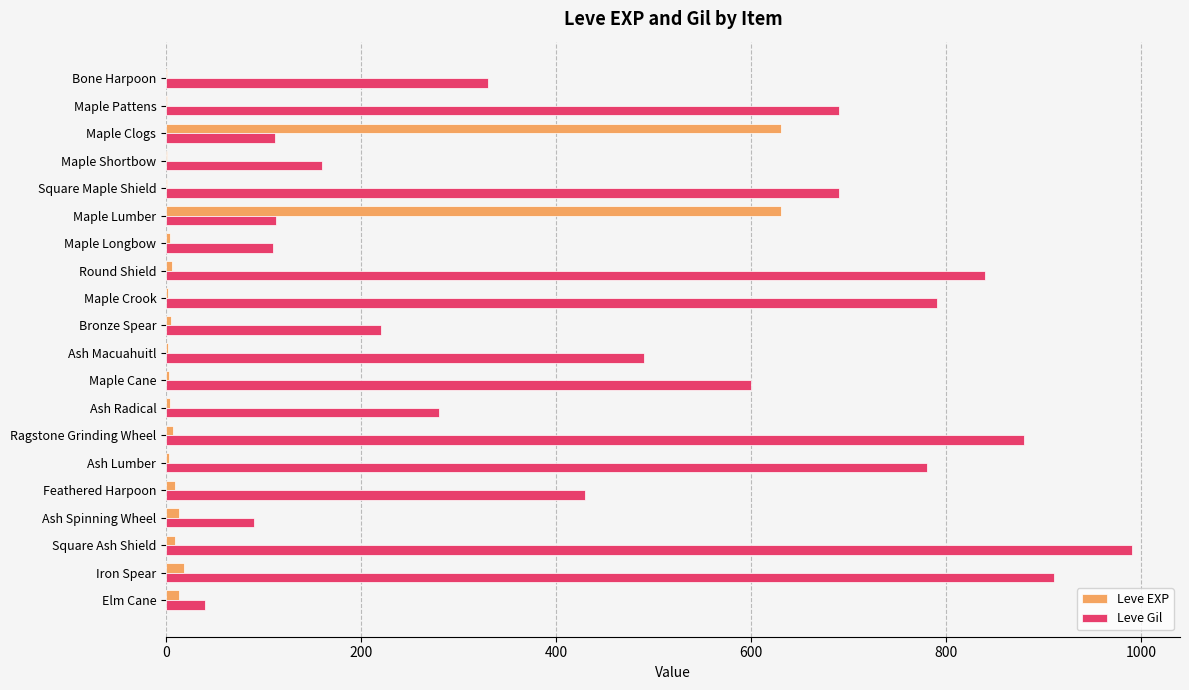

What is the average value of the Leve Gil series?

477